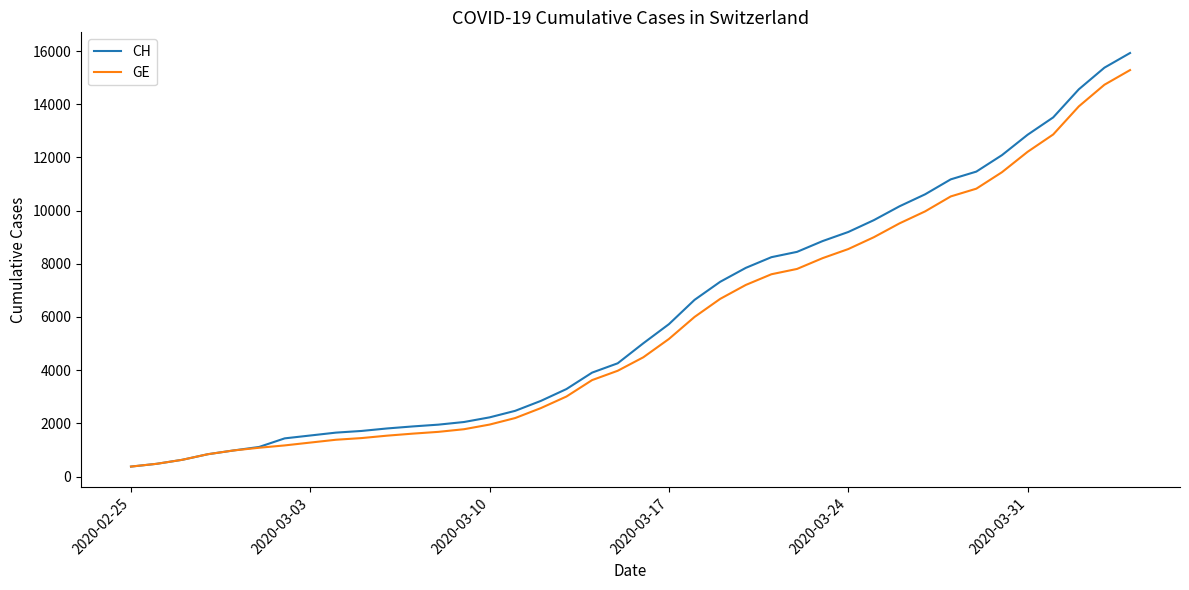

What is the minimum value for GE?

375